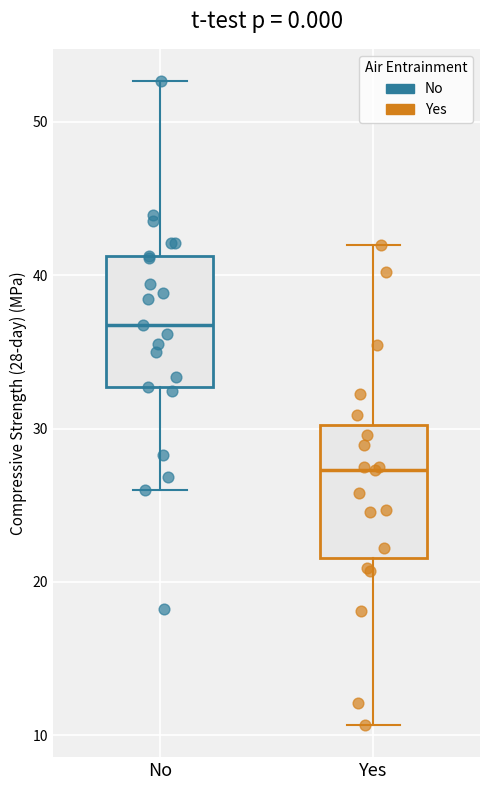

Which box's median line is the highest?

No